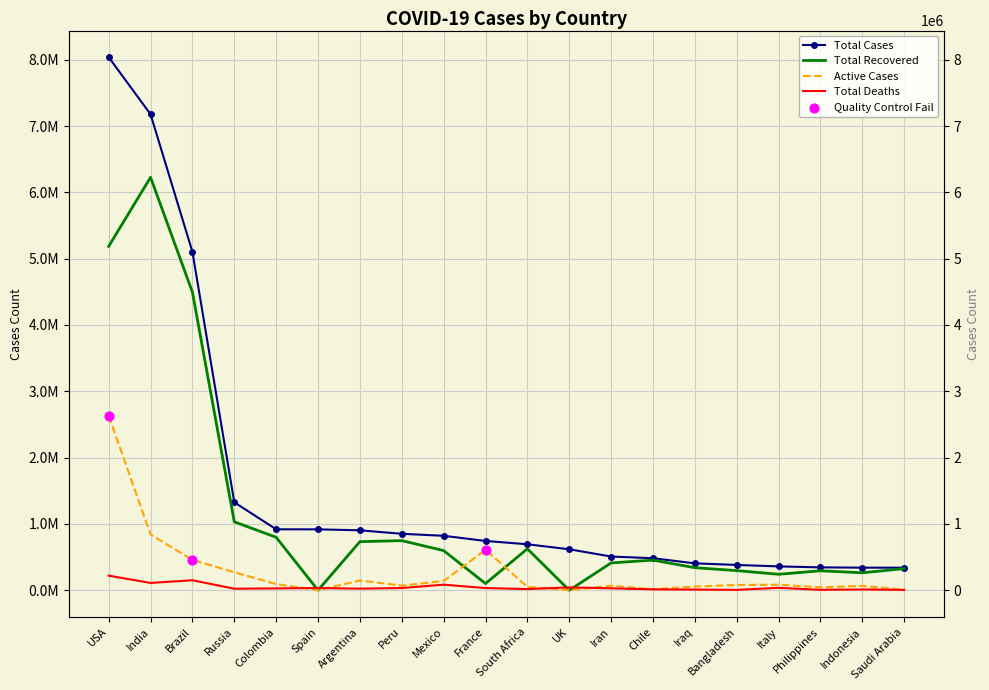

Which series reaches the minimum Y coordinate?

Total Recovered